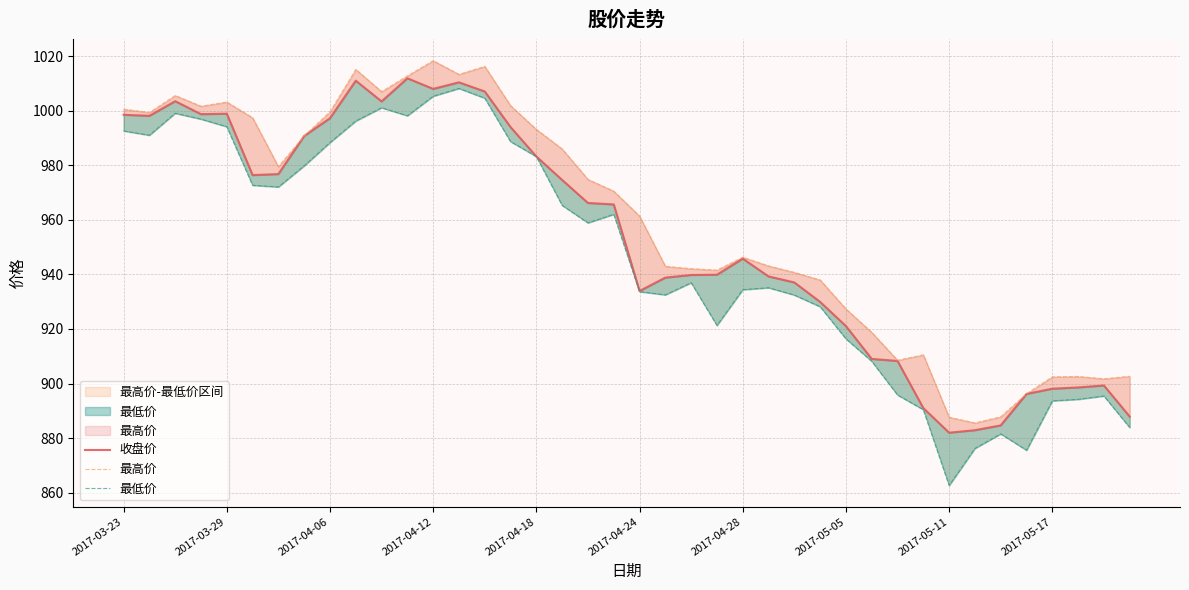

What is the average value of the 最低价 series?

947.2